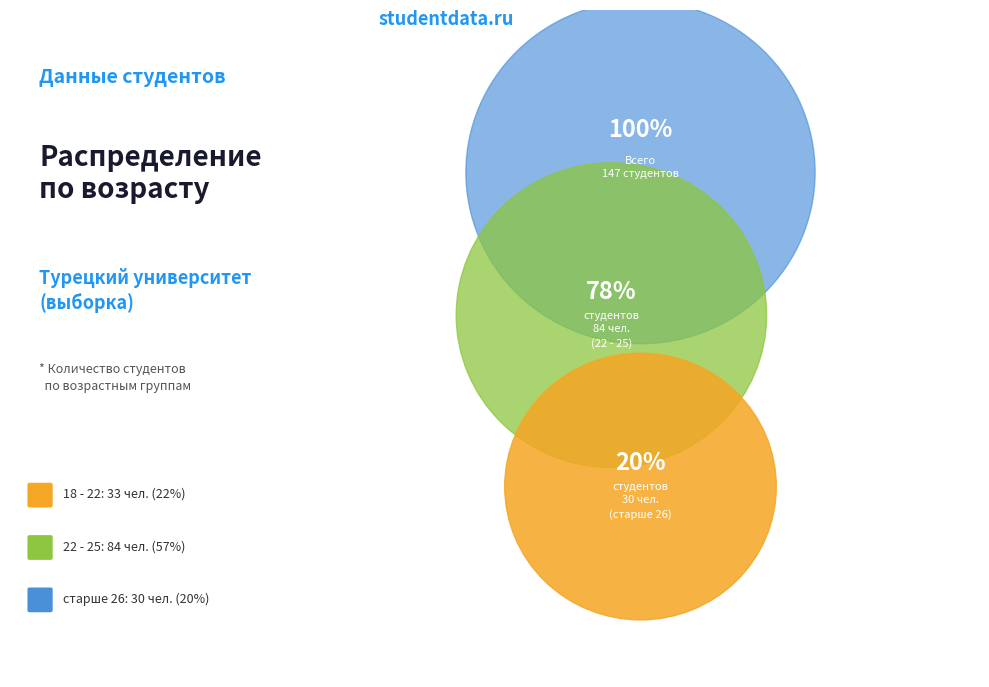

What is the change in value from 18 - 22 to старше 26?

-3